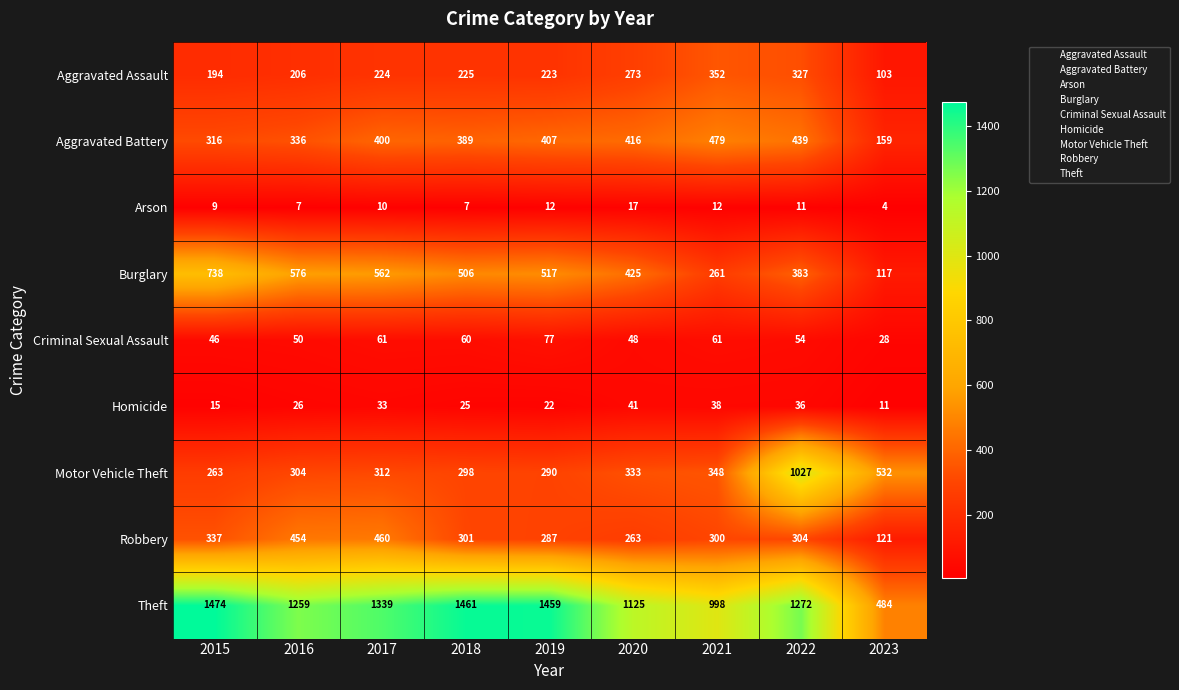

Which series changed the most between 2015 and 2022?

Motor Vehicle Theft